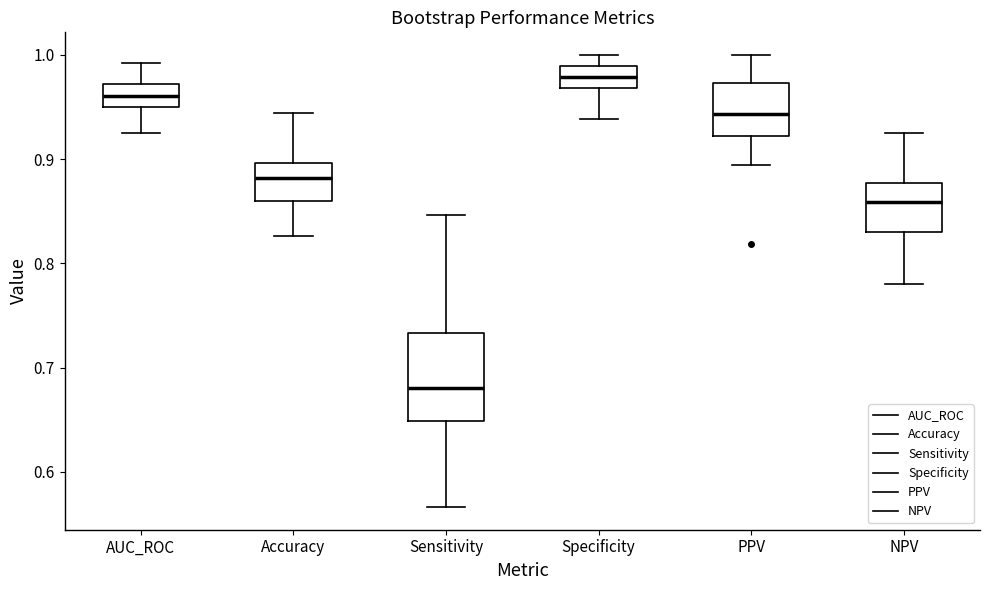

Comparing the boxes themselves (not the whiskers), which one is the tallest?

Sensitivity